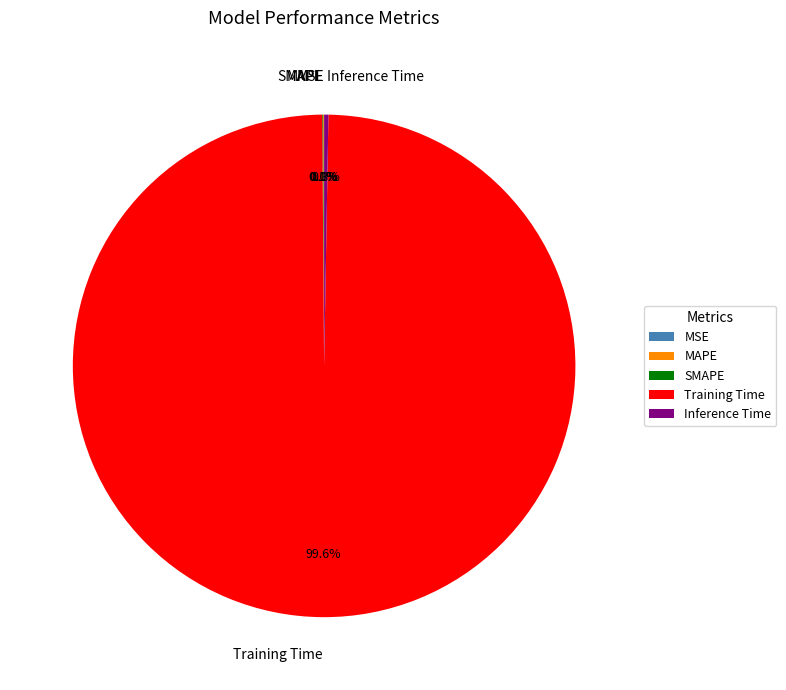

Which slice represents more than half of the pie?

Training Time